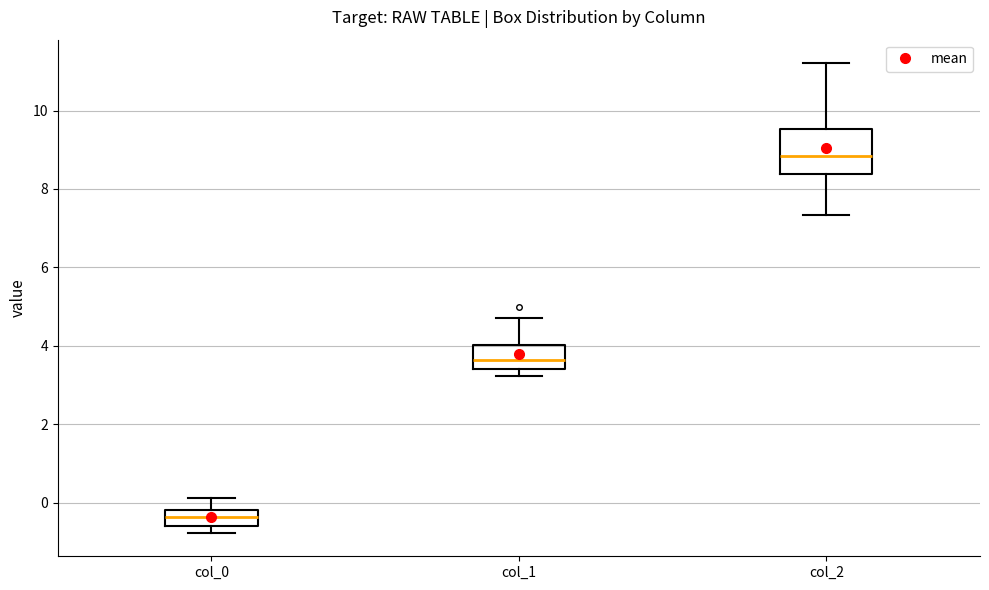

Where is the upper edge of the box for col_0 on the y-axis? The values are not printed on the chart, so give them approximately, as read against the axis.

-0.2